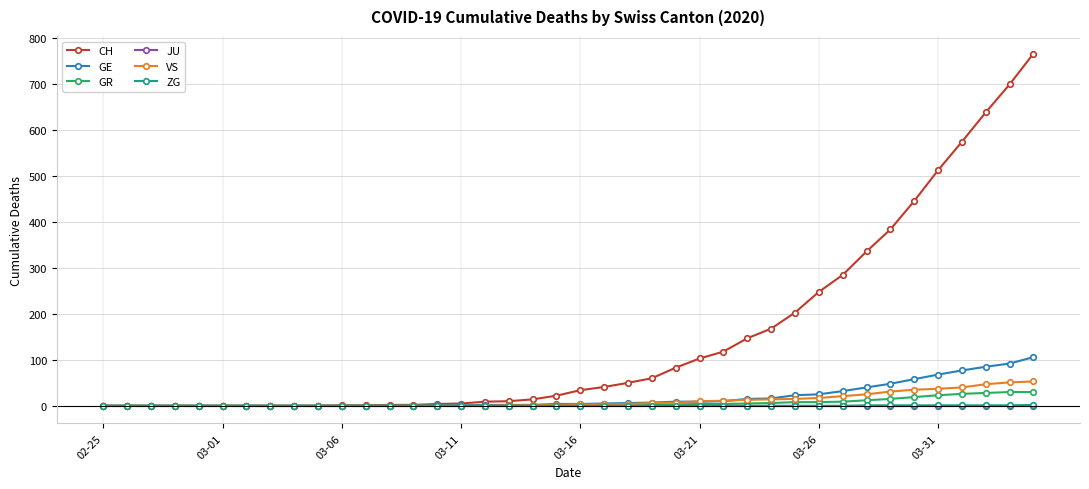

Does the chart display data point markers on the line(s)?

Yes